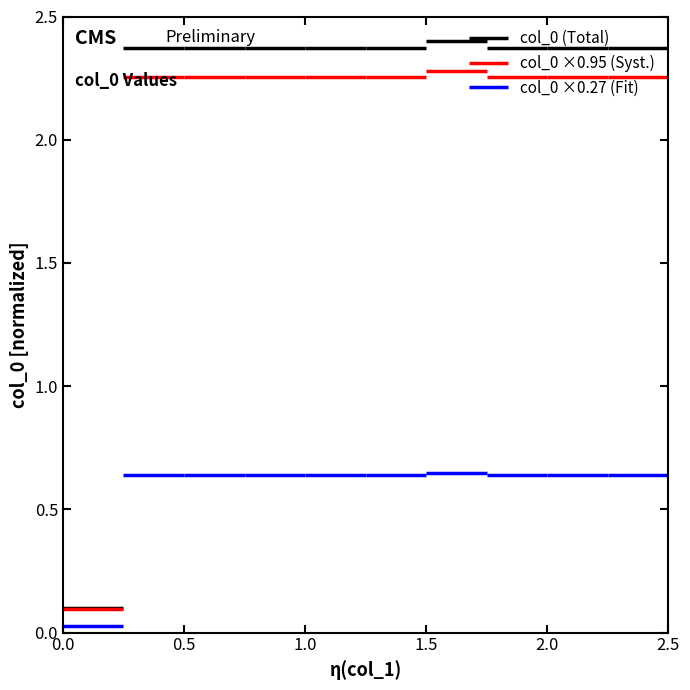

The col_0 ×0.95 (Syst.) series shows 0.1 at 0.0. True or false?

True